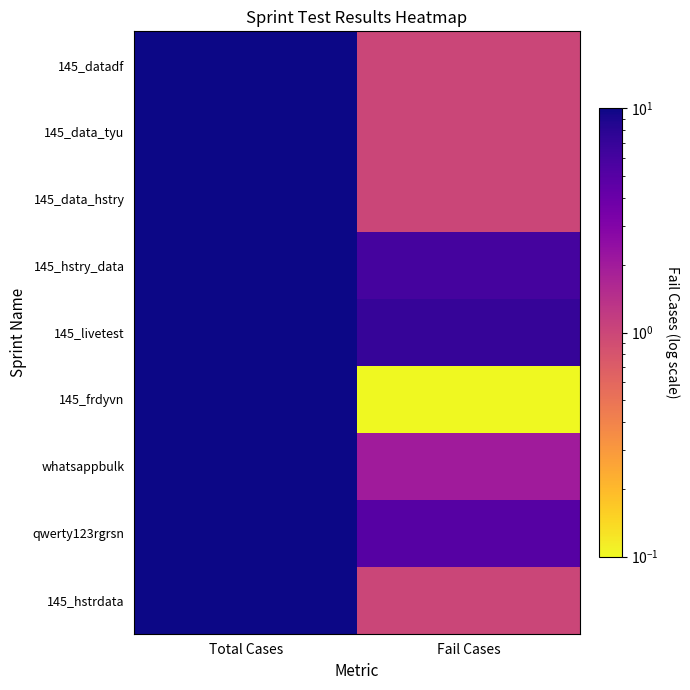

Reading left to right, transcribe all the data shown in this chart.

145_datadf: Total Cases=75.0	Fail Cases=1.0
145_data_tyu: Total Cases=75.0	Fail Cases=1.0
145_data_hstry: Total Cases=75.0	Fail Cases=1.0
145_hstry_data: Total Cases=75.0	Fail Cases=6.0
145_livetest: Total Cases=75.0	Fail Cases=7.0
145_frdyvn: Total Cases=75.0	Fail Cases=0.0
whatsappbulk: Total Cases=77.0	Fail Cases=2.0
qwerty123rgrsn: Total Cases=77.0	Fail Cases=5.0
145_hstrdata: Total Cases=75.0	Fail Cases=1.0